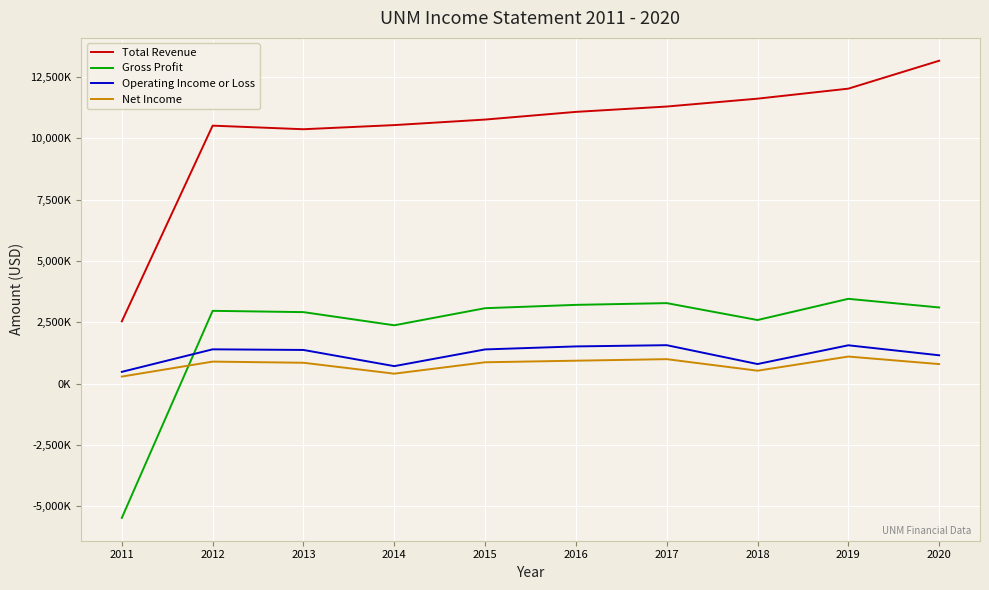

What is the value of the Operating Income or Loss point at the 8th from the left?

795100